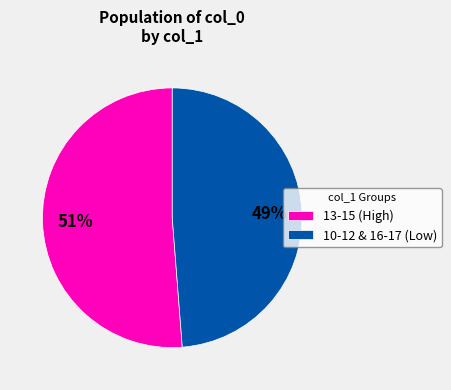

To the nearest percent, what percentage of the pie is 13-15 (High)?

51%